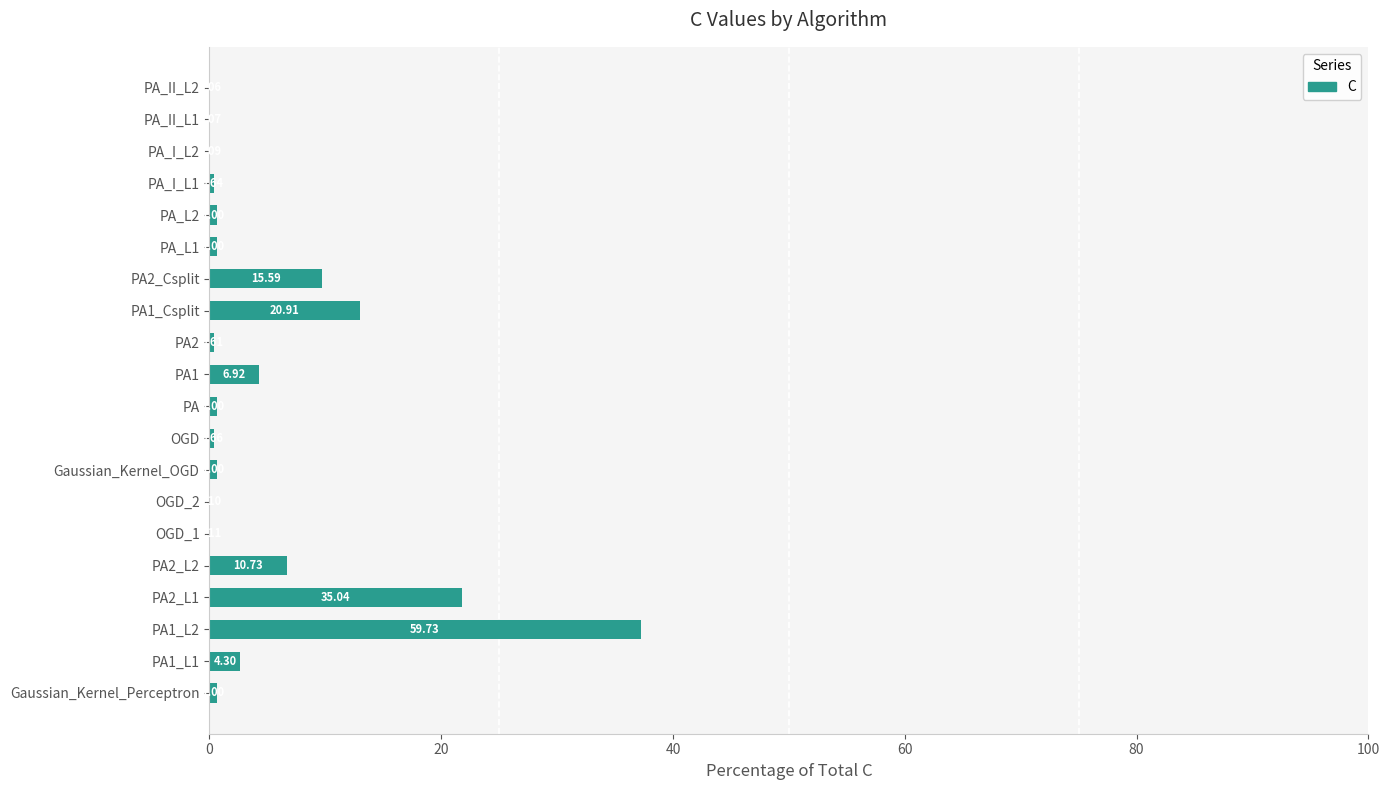

Count the number of categories in the chart.

20